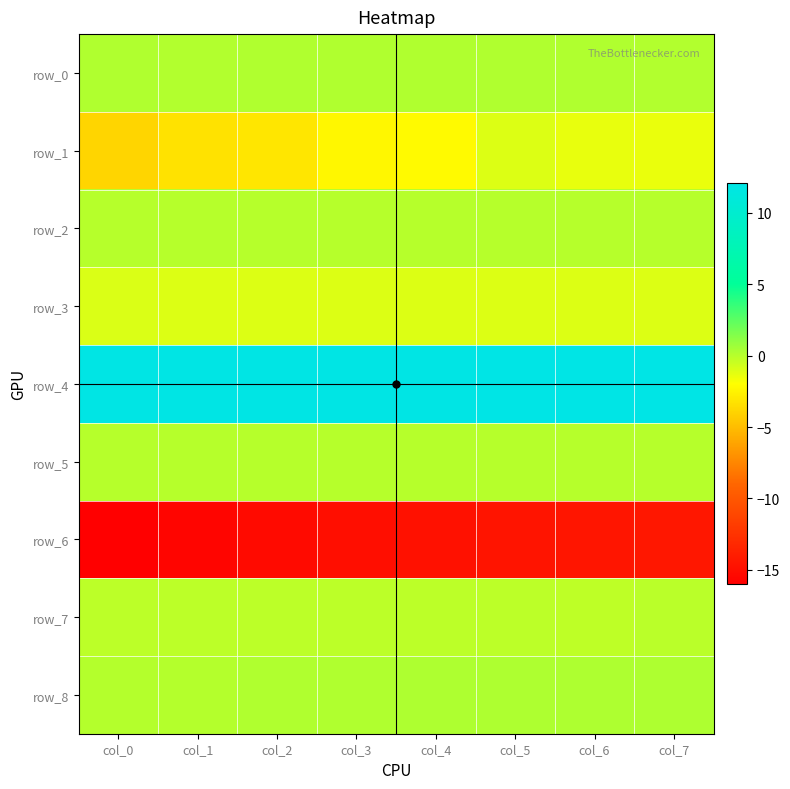

Which series has the widest spread of values?

row_1